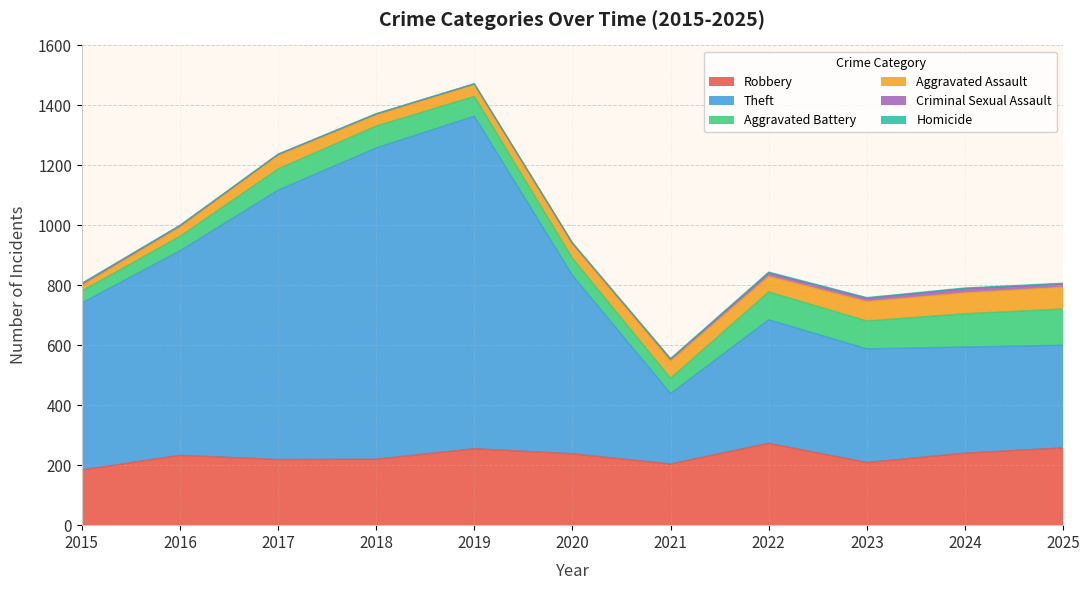

What is the value of the Aggravated Assault point at the 11th from the left?

73